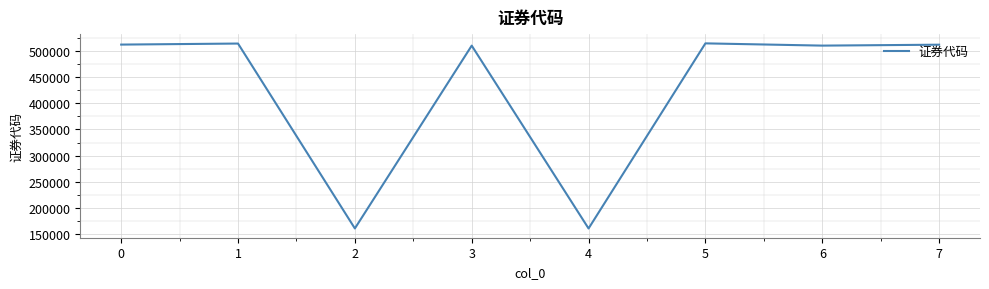

At which category does the data reach its first local valley?

2